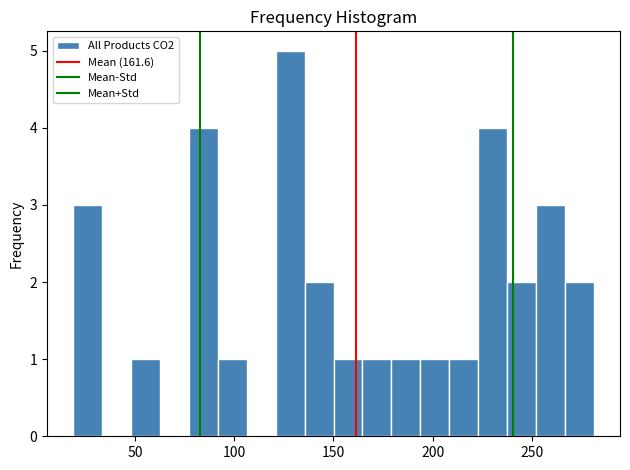

Around what value on the x-axis is the tallest bar? Give the approximate position of its centre, as read against the axis.

130